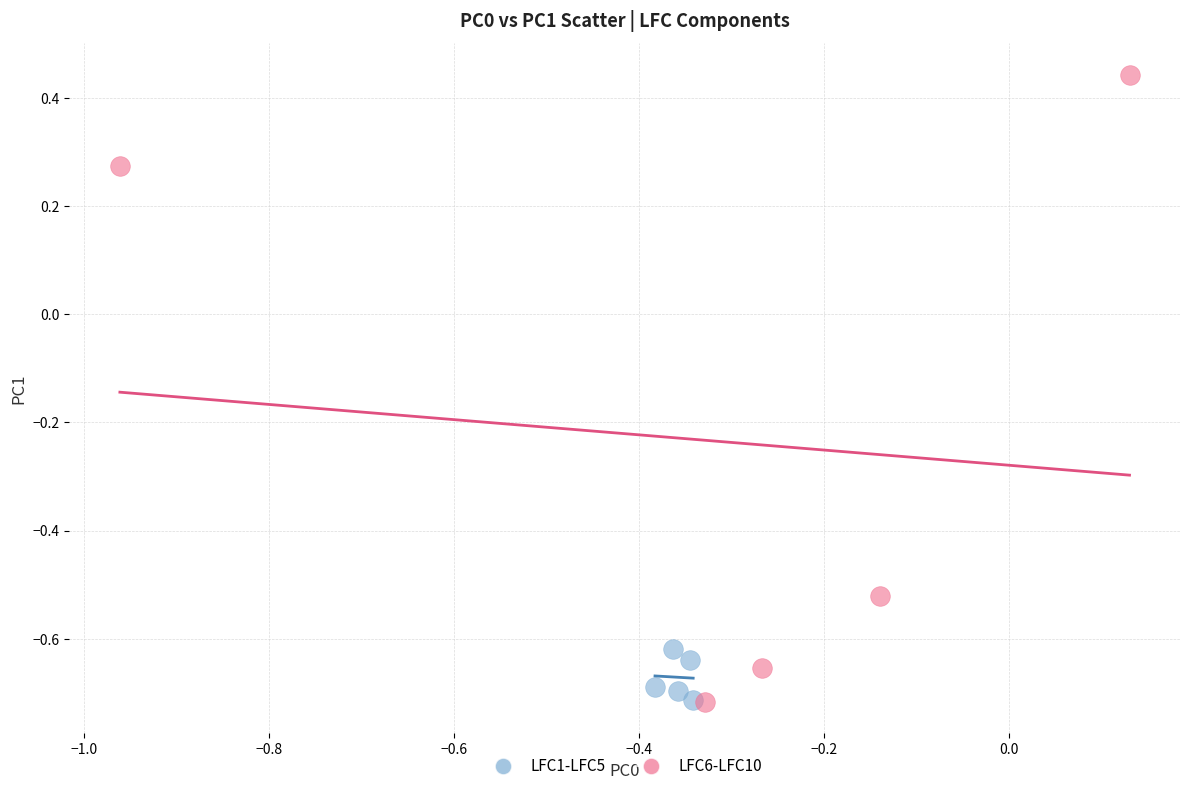

Which series reaches the maximum Y coordinate?

LFC6-LFC10